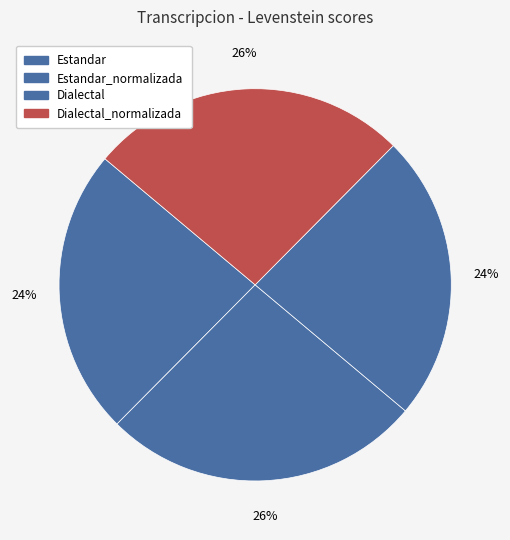

How many slices are in this pie chart?

4